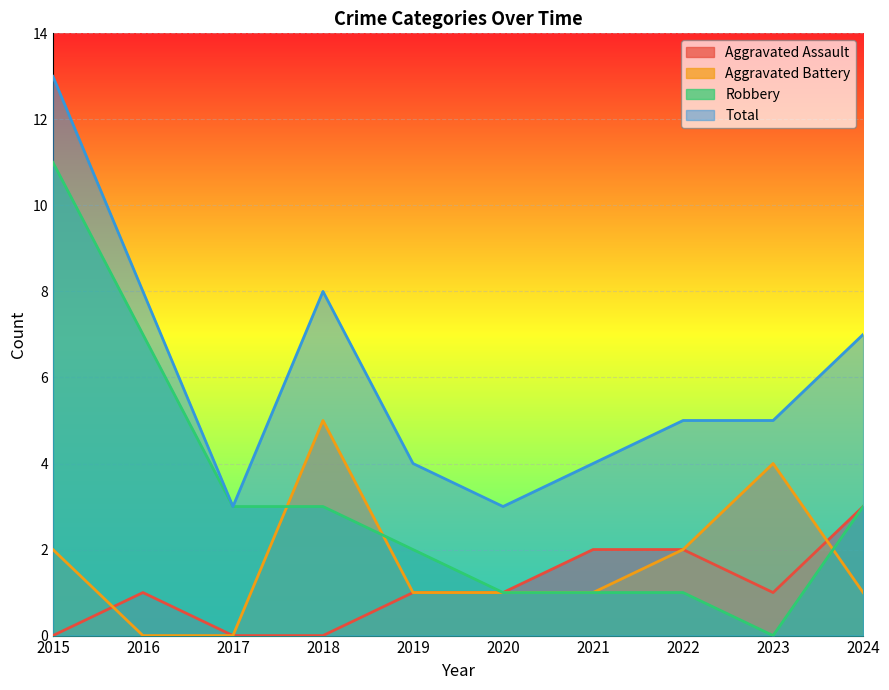

Reading left to right, list all the values displayed in this chart.

Aggravated Assault: 2015=0	2016=1	2017=0	2018=0	2019=1	2020=1	2021=2	2022=2	2023=1	2024=3
Aggravated Battery: 2015=2	2016=0	2017=0	2018=5	2019=1	2020=1	2021=1	2022=2	2023=4	2024=1
Robbery: 2015=11	2016=7	2017=3	2018=3	2019=2	2020=1	2021=1	2022=1	2023=0	2024=3
Total: 2015=13	2016=8	2017=3	2018=8	2019=4	2020=3	2021=4	2022=5	2023=5	2024=7